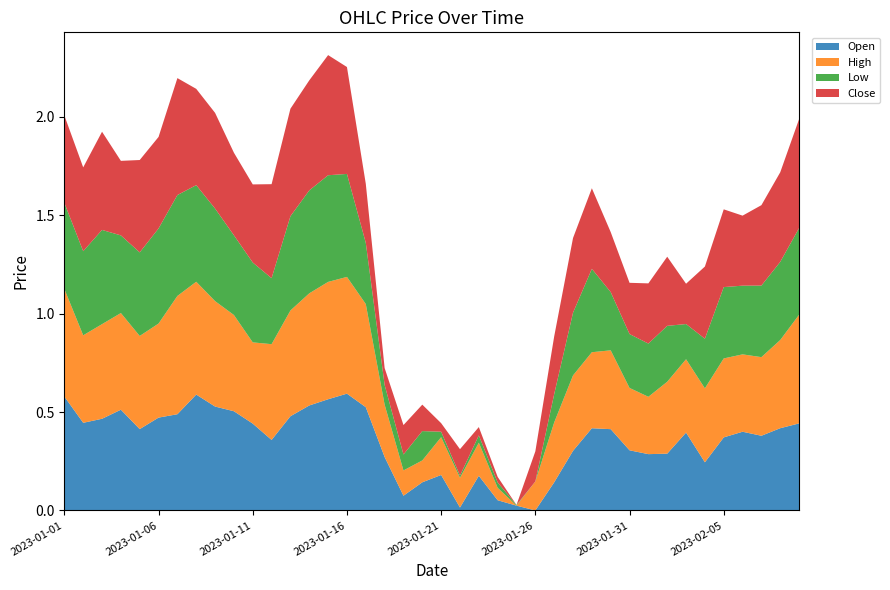

Reading left to right, extract all data points from this chart.

Open: 2023-01-01=0.6	2023-01-02=0.4	2023-01-03=0.5	2023-01-04=0.5	2023-01-05=0.4	2023-01-06=0.5	2023-01-07=0.5	2023-01-08=0.6	2023-01-09=0.5	2023-01-10=0.5	2023-01-11=0.4	2023-01-12=0.4	2023-01-13=0.5	2023-01-14=0.5	2023-01-15=0.6	2023-01-16=0.6	2023-01-17=0.5	2023-01-18=0.3	2023-01-19=0.1	2023-01-20=0.1	2023-01-21=0.2	2023-01-22=0.0	2023-01-23=0.2	2023-01-24=0.1	2023-01-25=0.0	2023-01-26=0.0	2023-01-27=0.1	2023-01-28=0.3	2023-01-29=0.4	2023-01-30=0.4	2023-01-31=0.3	2023-02-01=0.3	2023-02-02=0.3	2023-02-03=0.4	2023-02-04=0.2	2023-02-05=0.4	2023-02-06=0.4	2023-02-07=0.4	2023-02-08=0.4	2023-02-09=0.4
High: 2023-01-01=0.5	2023-01-02=0.4	2023-01-03=0.5	2023-01-04=0.5	2023-01-05=0.5	2023-01-06=0.5	2023-01-07=0.6	2023-01-08=0.6	2023-01-09=0.5	2023-01-10=0.5	2023-01-11=0.4	2023-01-12=0.5	2023-01-13=0.5	2023-01-14=0.6	2023-01-15=0.6	2023-01-16=0.6	2023-01-17=0.5	2023-01-18=0.3	2023-01-19=0.1	2023-01-20=0.1	2023-01-21=0.2	2023-01-22=0.2	2023-01-23=0.2	2023-01-24=0.1	2023-01-25=0.0	2023-01-26=0.1	2023-01-27=0.3	2023-01-28=0.4	2023-01-29=0.4	2023-01-30=0.4	2023-01-31=0.3	2023-02-01=0.3	2023-02-02=0.4	2023-02-03=0.4	2023-02-04=0.4	2023-02-05=0.4	2023-02-06=0.4	2023-02-07=0.4	2023-02-08=0.4	2023-02-09=0.6
Low: 2023-01-01=0.4	2023-01-02=0.4	2023-01-03=0.5	2023-01-04=0.4	2023-01-05=0.4	2023-01-06=0.5	2023-01-07=0.5	2023-01-08=0.5	2023-01-09=0.5	2023-01-10=0.4	2023-01-11=0.4	2023-01-12=0.3	2023-01-13=0.5	2023-01-14=0.5	2023-01-15=0.5	2023-01-16=0.5	2023-01-17=0.3	2023-01-18=0.1	2023-01-19=0.1	2023-01-20=0.1	2023-01-21=0.0	2023-01-22=0.0	2023-01-23=0.0	2023-01-24=0.0	2023-01-25=0.0	2023-01-26=0.0	2023-01-27=0.1	2023-01-28=0.3	2023-01-29=0.4	2023-01-30=0.3	2023-01-31=0.3	2023-02-01=0.3	2023-02-02=0.3	2023-02-03=0.2	2023-02-04=0.3	2023-02-05=0.4	2023-02-06=0.3	2023-02-07=0.4	2023-02-08=0.4	2023-02-09=0.4
Close: 2023-01-01=0.4	2023-01-02=0.4	2023-01-03=0.5	2023-01-04=0.4	2023-01-05=0.5	2023-01-06=0.5	2023-01-07=0.6	2023-01-08=0.5	2023-01-09=0.5	2023-01-10=0.4	2023-01-11=0.4	2023-01-12=0.5	2023-01-13=0.5	2023-01-14=0.6	2023-01-15=0.6	2023-01-16=0.5	2023-01-17=0.3	2023-01-18=0.1	2023-01-19=0.1	2023-01-20=0.1	2023-01-21=0.0	2023-01-22=0.1	2023-01-23=0.0	2023-01-24=0.0	2023-01-25=0.0	2023-01-26=0.2	2023-01-27=0.3	2023-01-28=0.4	2023-01-29=0.4	2023-01-30=0.3	2023-01-31=0.3	2023-02-01=0.3	2023-02-02=0.4	2023-02-03=0.2	2023-02-04=0.4	2023-02-05=0.4	2023-02-06=0.4	2023-02-07=0.4	2023-02-08=0.5	2023-02-09=0.6